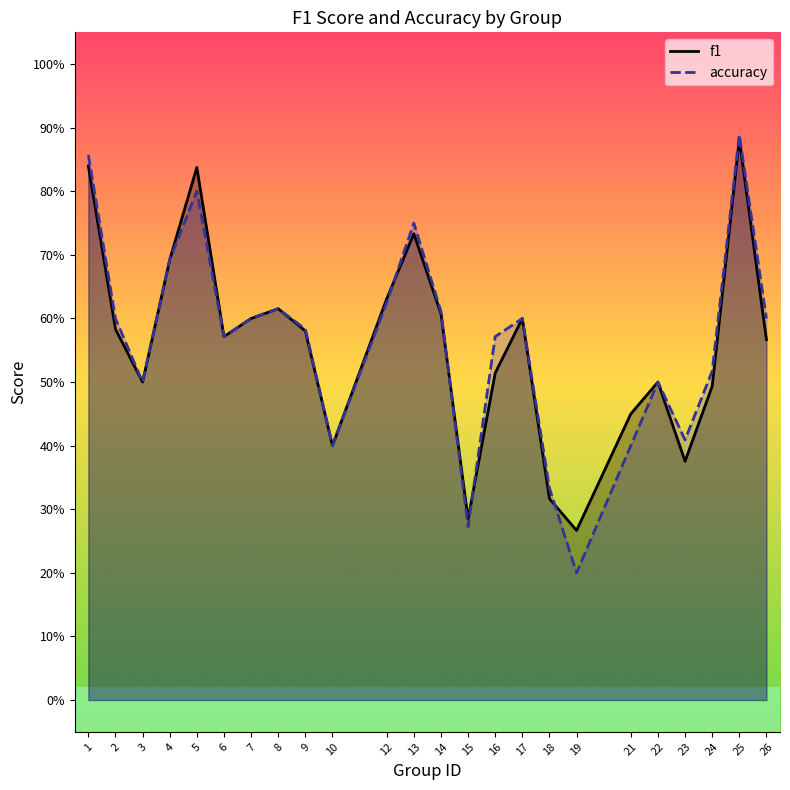

Is it true that accuracy equals 0.2 at 23?

False